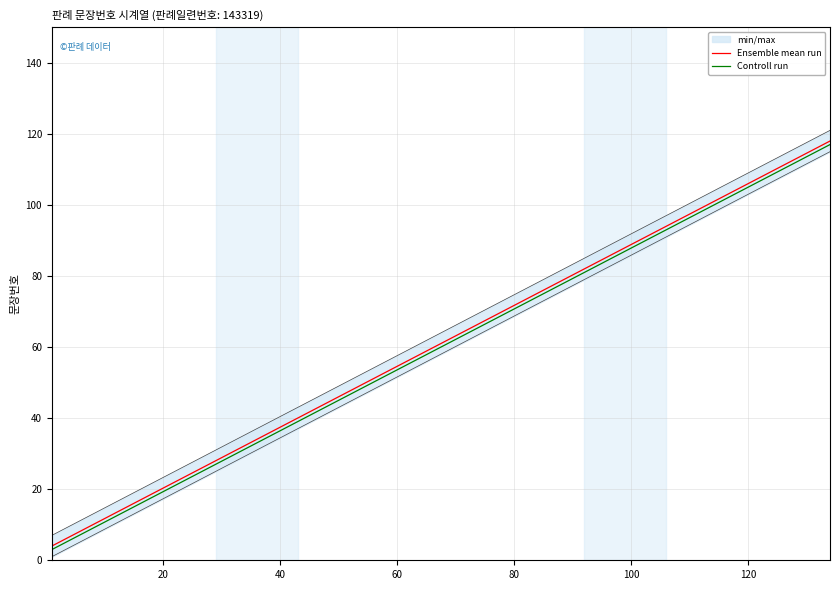

How many values in the Ensemble mean run series are below 64?

10